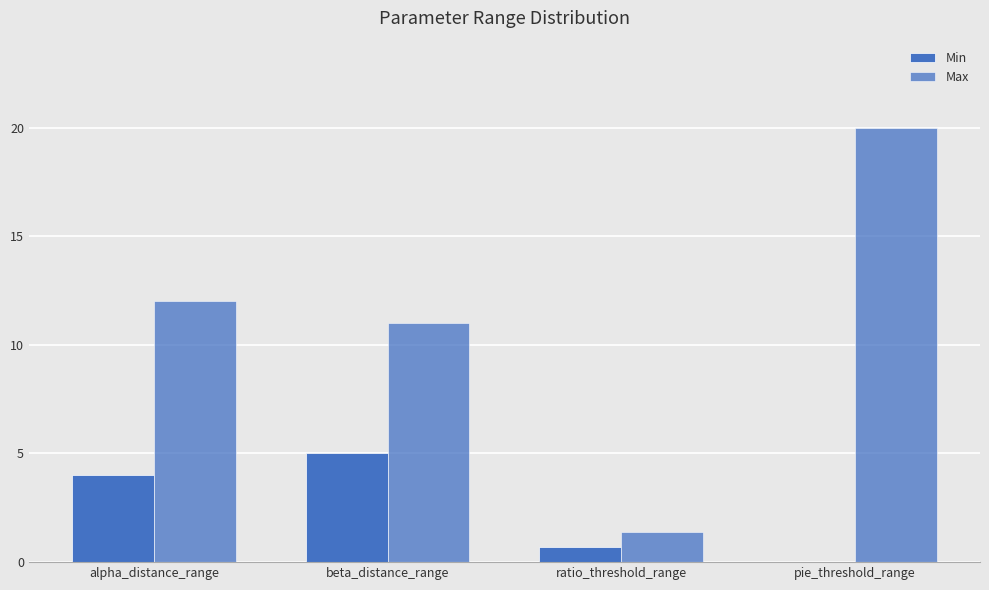

What is the average value of the Min series?

2.4